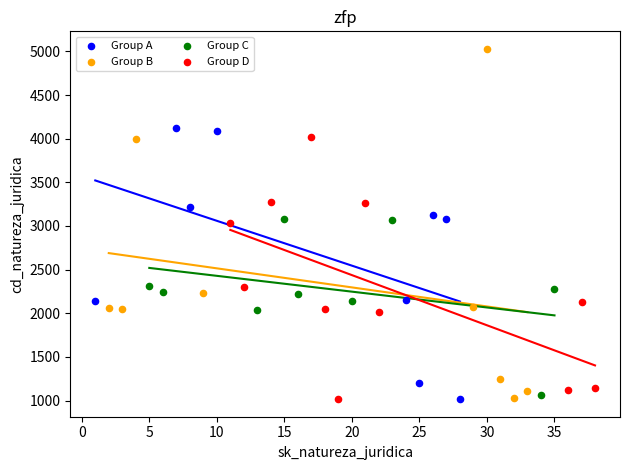

Which series has the widest spread of Y values?

Group B